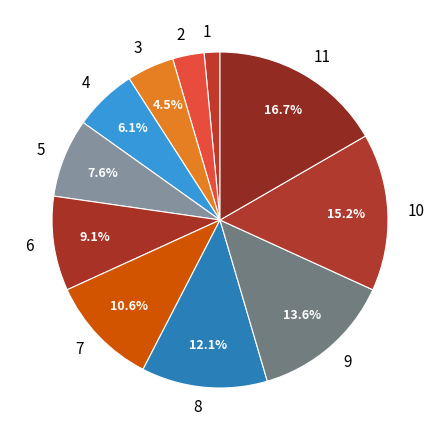

Do 3 and 10 together represent more than half of the pie?

No